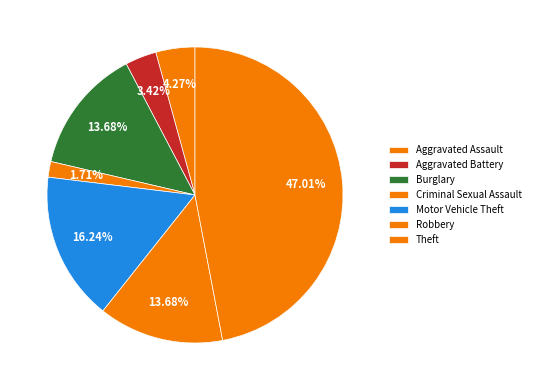

Does Aggravated Assault account for over 50% of the chart?

No